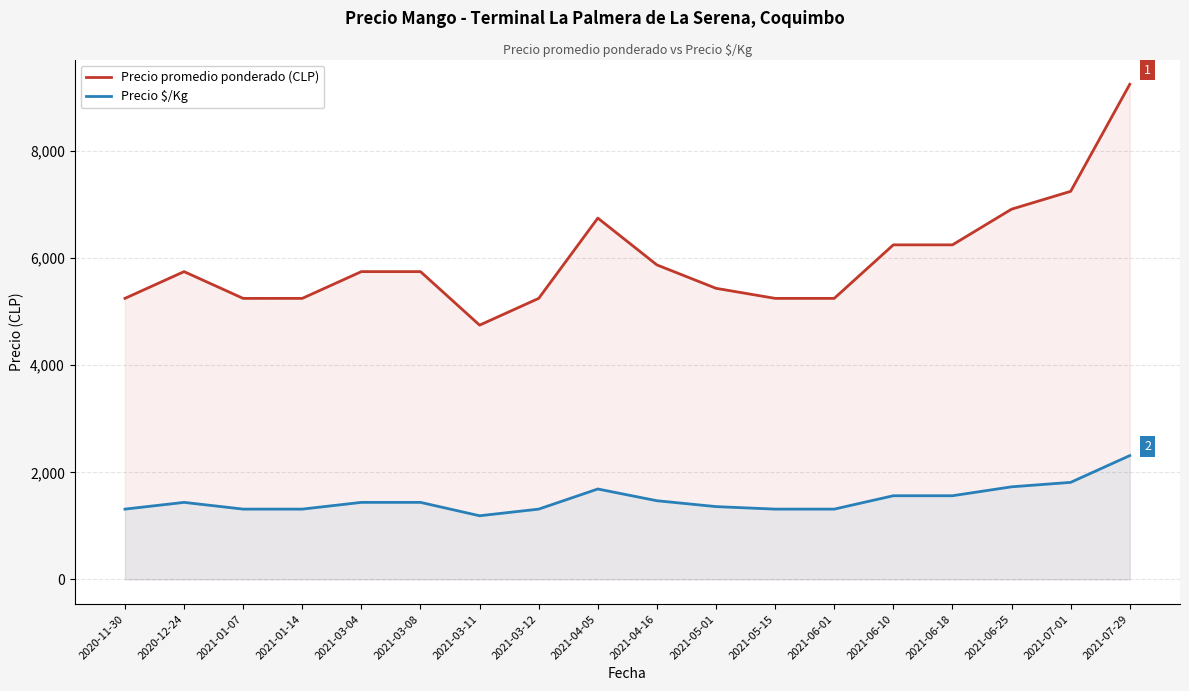

True or false: Precio $/Kg has a value of 1562.0 at 2021-06-18.

True